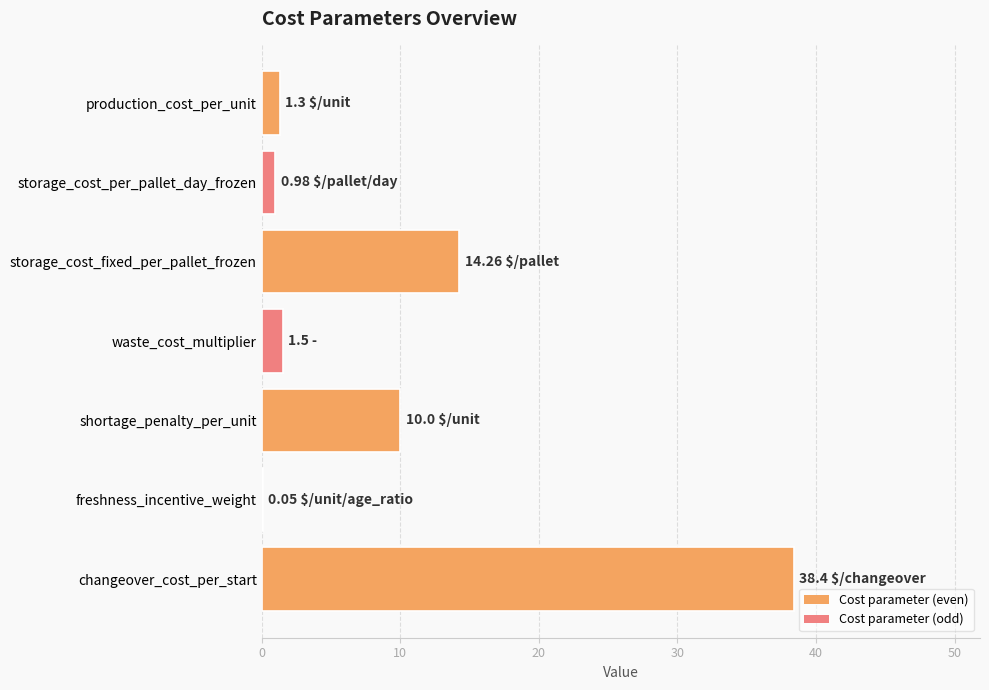

How many data points does each series have?

7